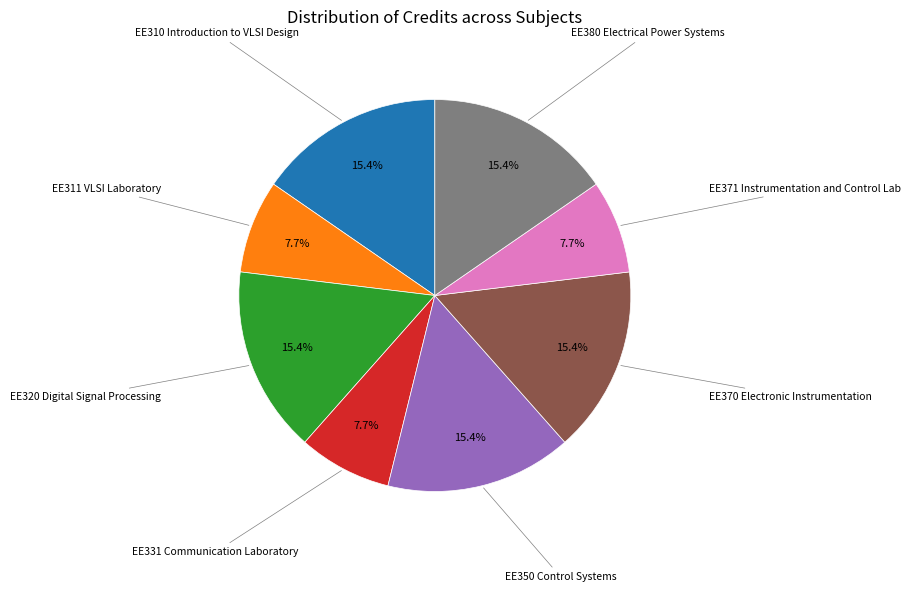

Is there a majority slice in this chart?

No